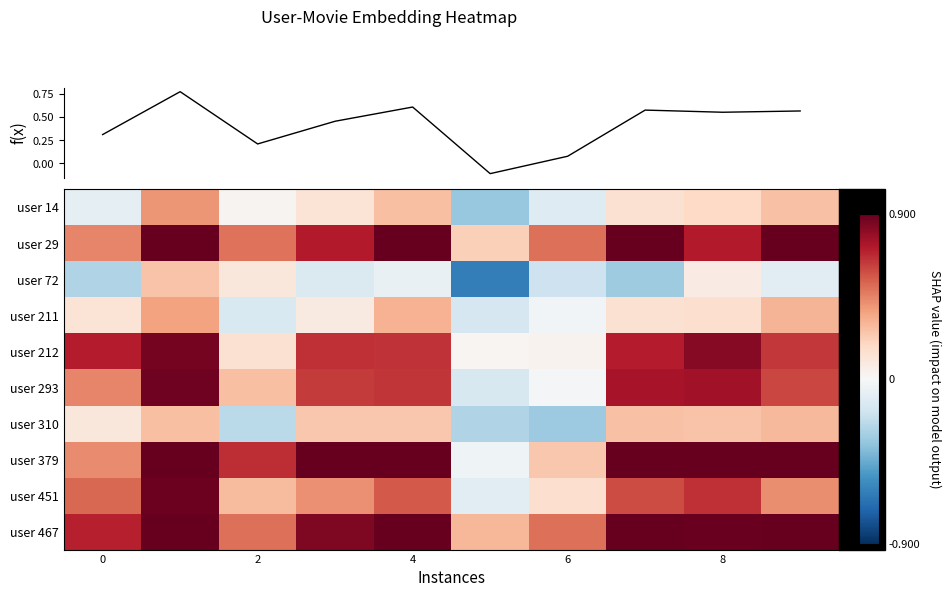

What is the approximate value of user 14 at 4?

0.3